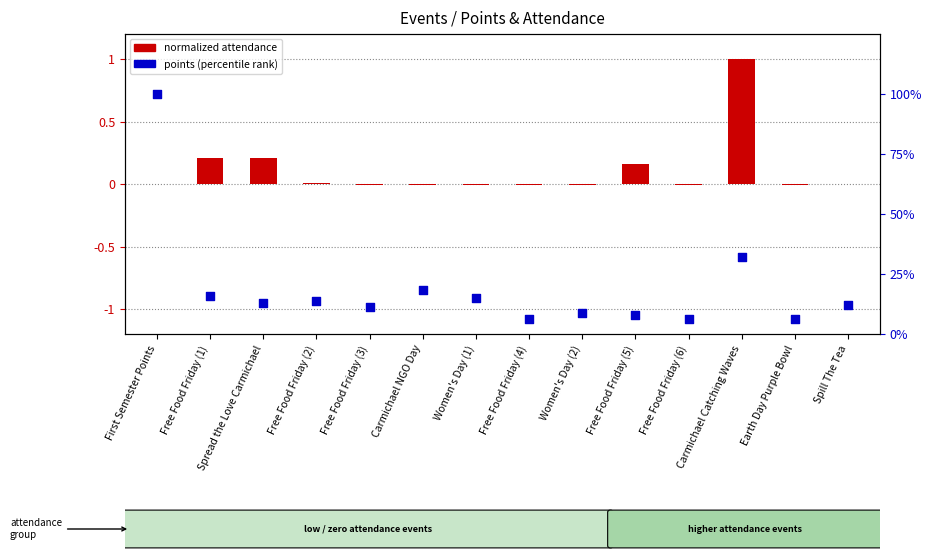

Which series has the largest total across all categories?

points (percentile)